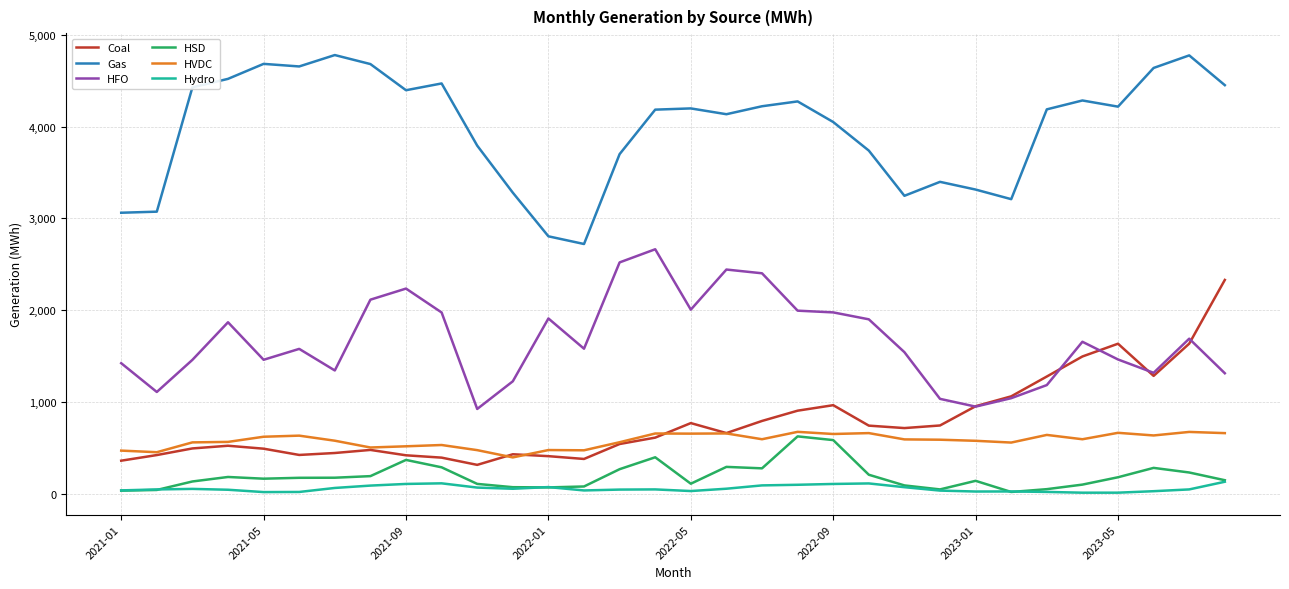

What is the minimum value for HFO?

922.0